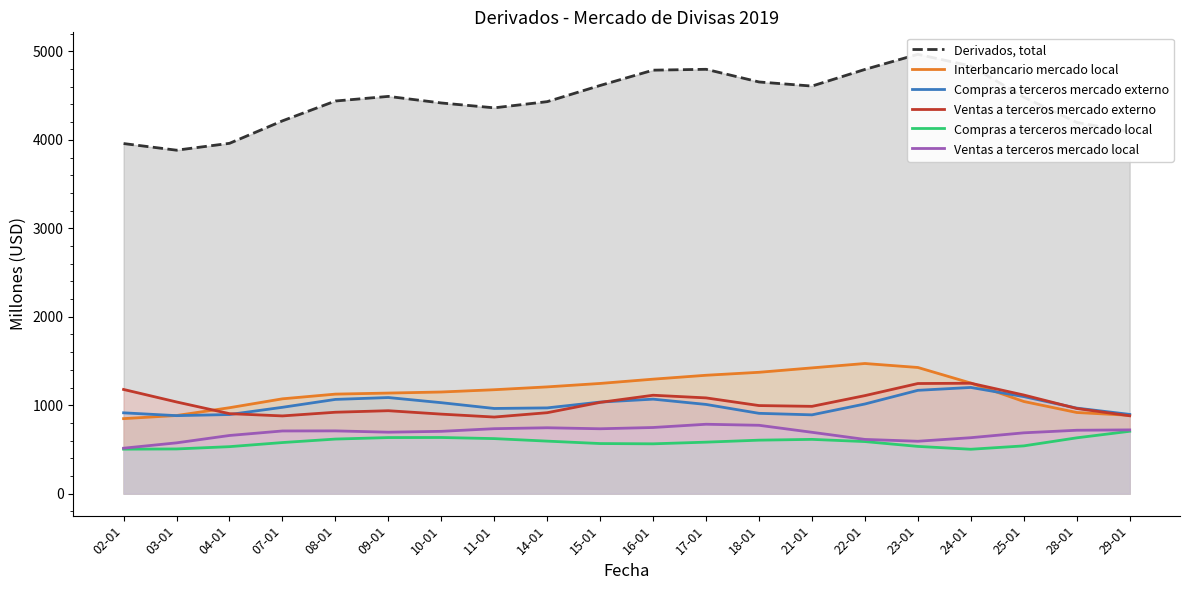

What is the total value across all series at 10-01?

8833.5